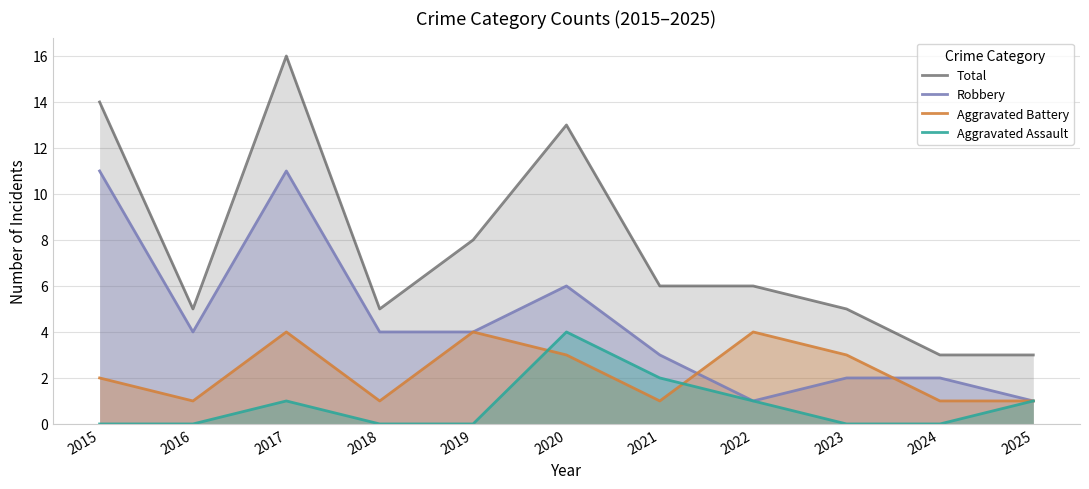

How many categories are shown in the chart?

11